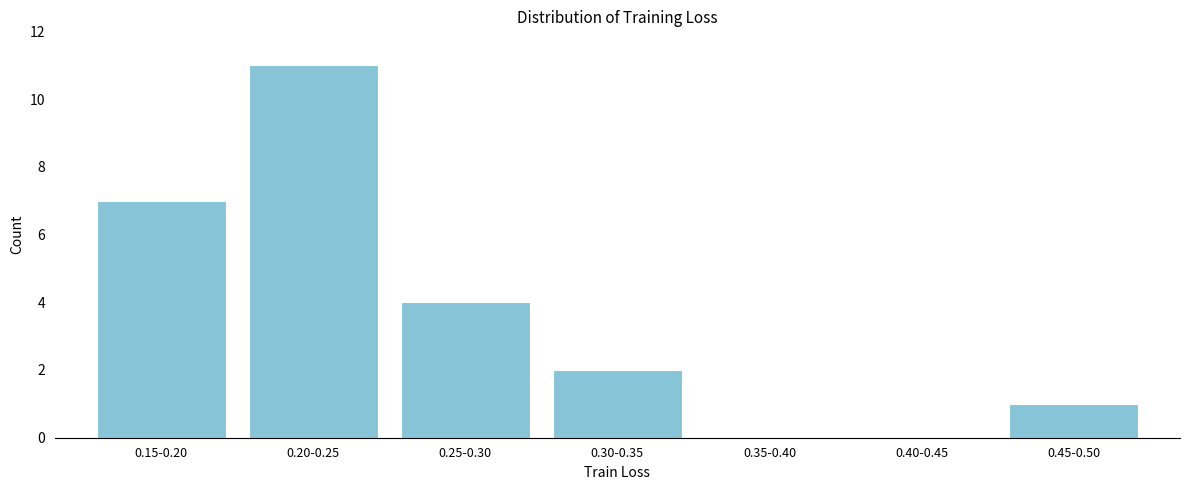

Reading left to right, extract all data points from this chart.

0.15-0.20=7	0.20-0.25=11	0.25-0.30=4	0.30-0.35=2	0.35-0.40=0	0.40-0.45=0	0.45-0.50=1